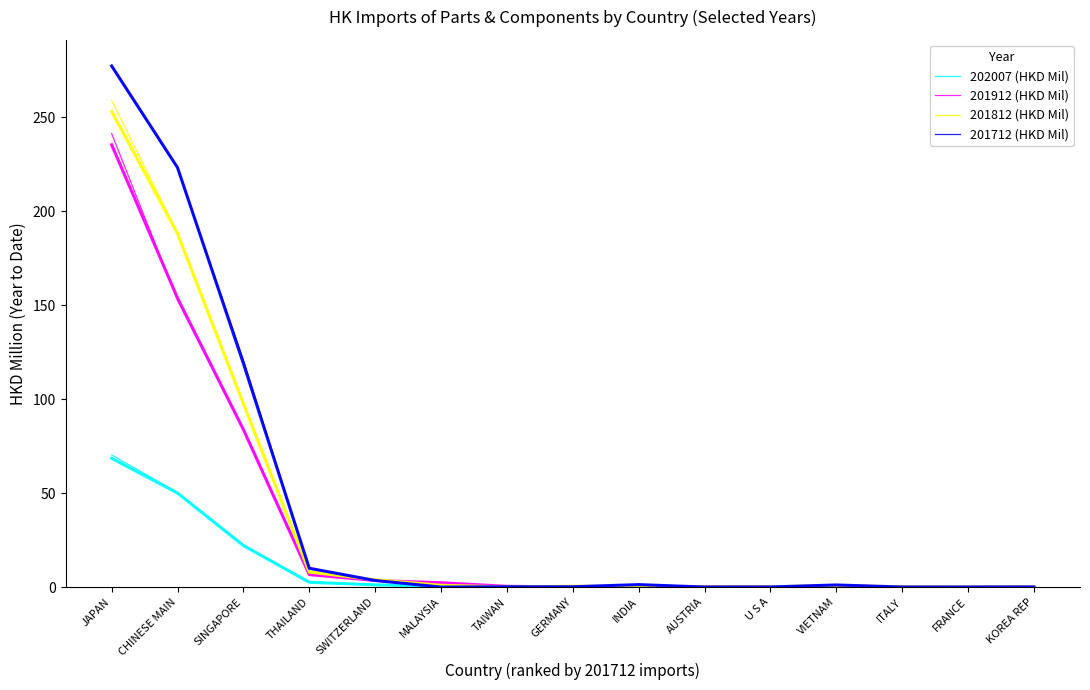

What value does the 201712 (HKD Mil) series have at VIETNAM?

1.1